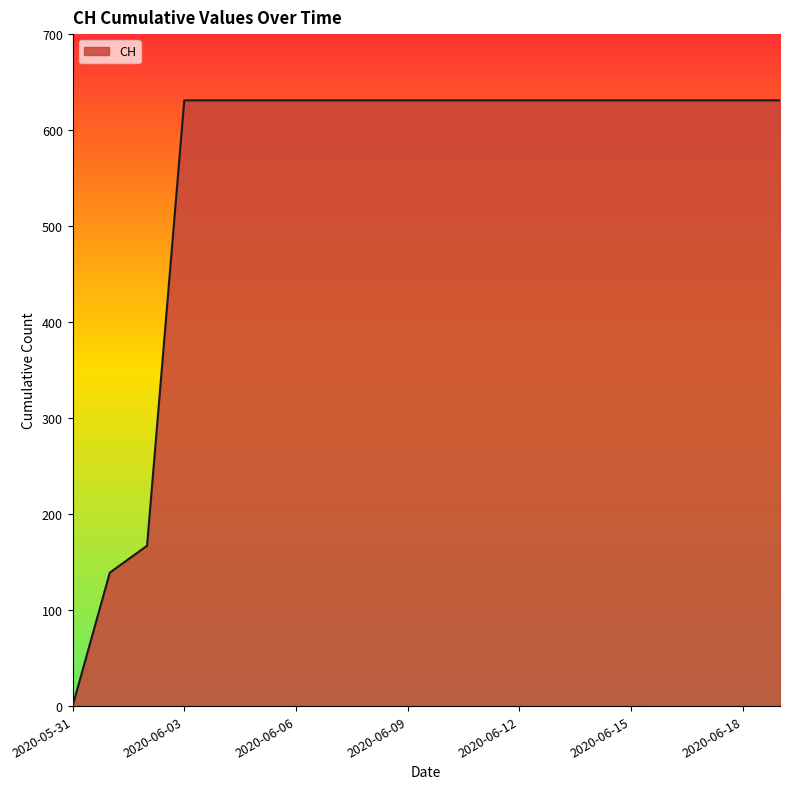

What is the difference between the maximum and minimum values?

631